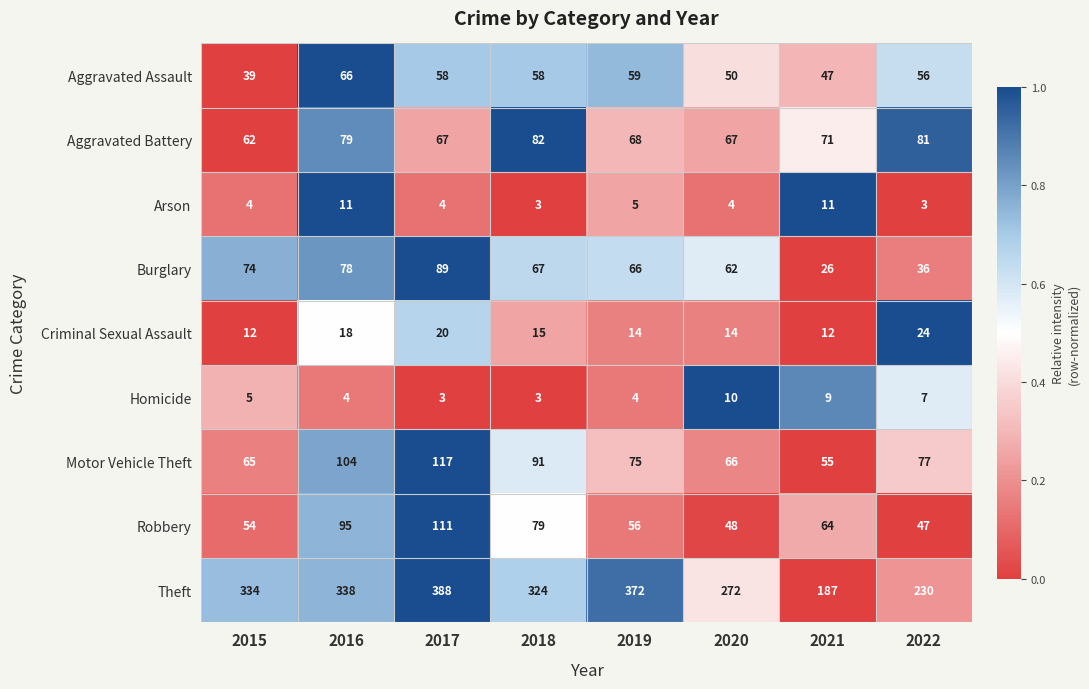

What is the approximate value of Homicide at 2017?

3